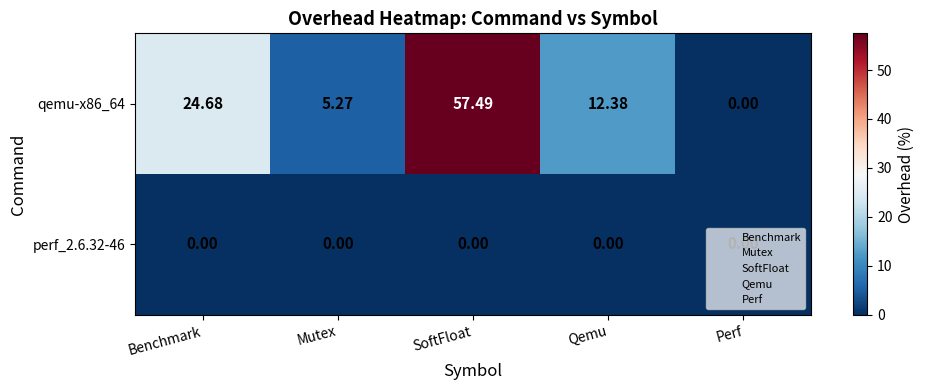

Is the value of perf_2.6.32-46 at Benchmark greater than the value of qemu-x86_64 at Benchmark?

No